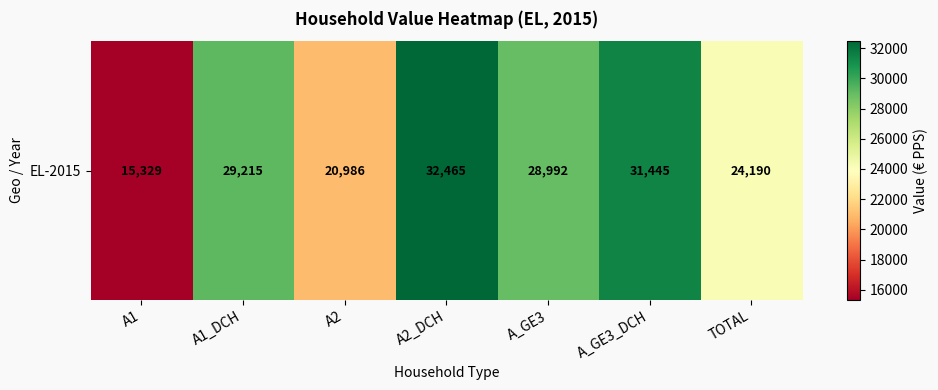

At which label is the value closest to 23897?

TOTAL